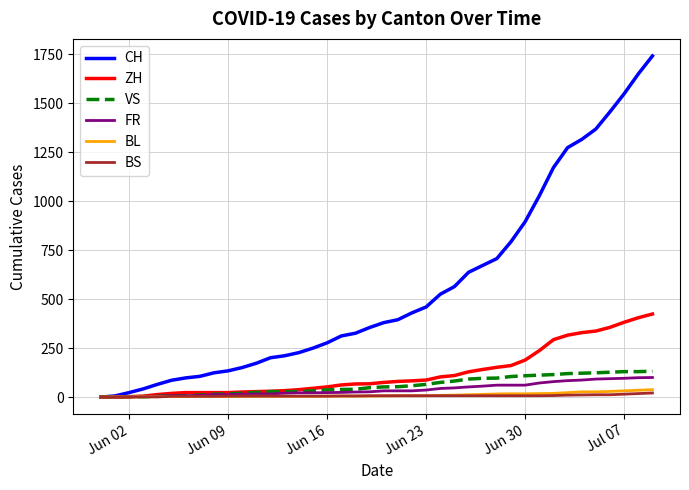

Which series has the largest total across all categories?

CH